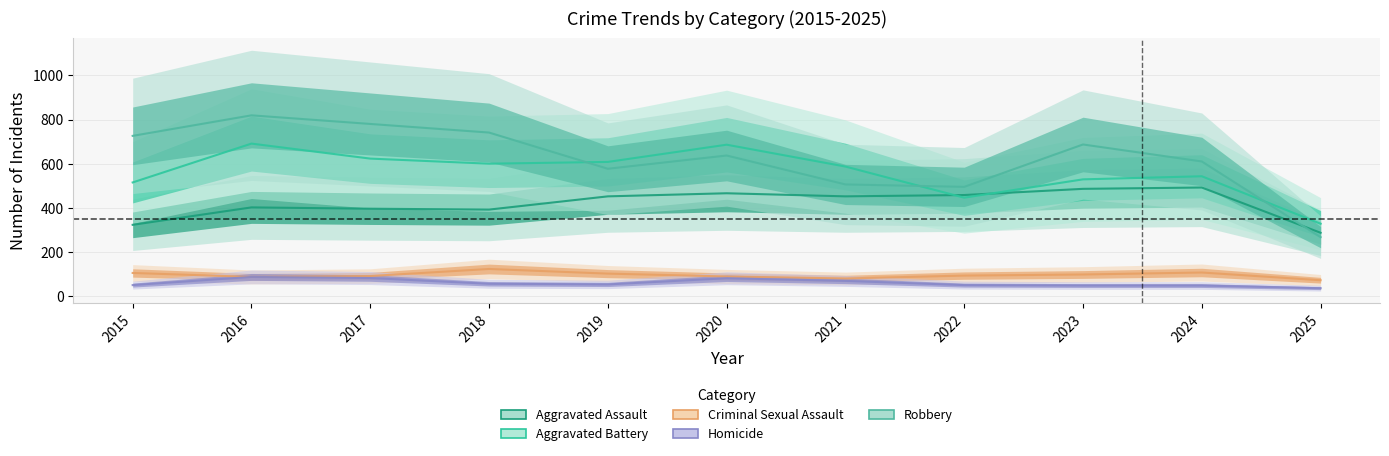

What is the minimum value shown in the chart?

36